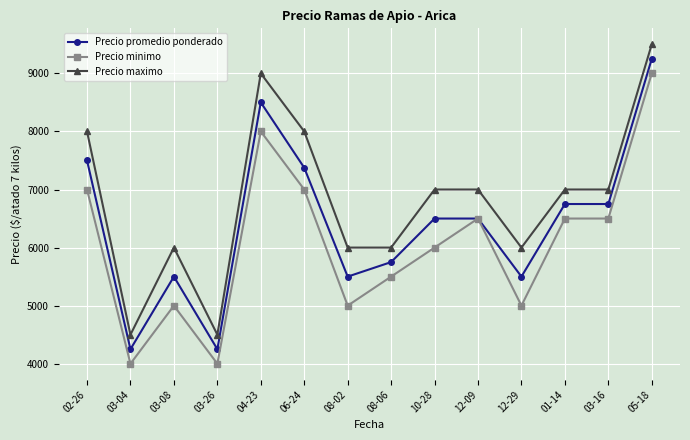

What is the difference between the Precio promedio ponderado values at 03-26 and 10-28?

2250